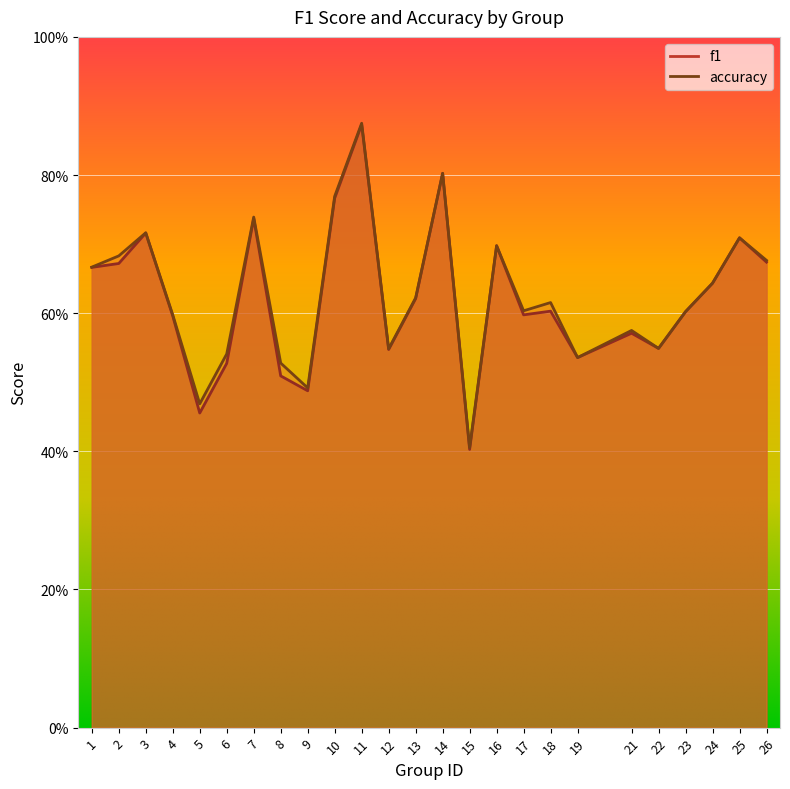

What value does the f1 series have at 2?

0.7